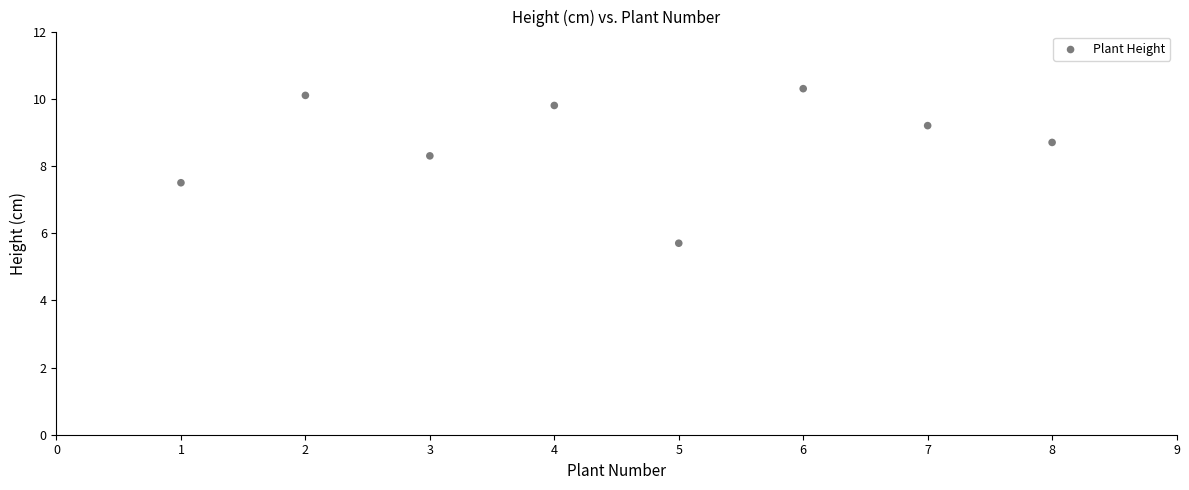

What is the range of X values (max minus min)?

7.0